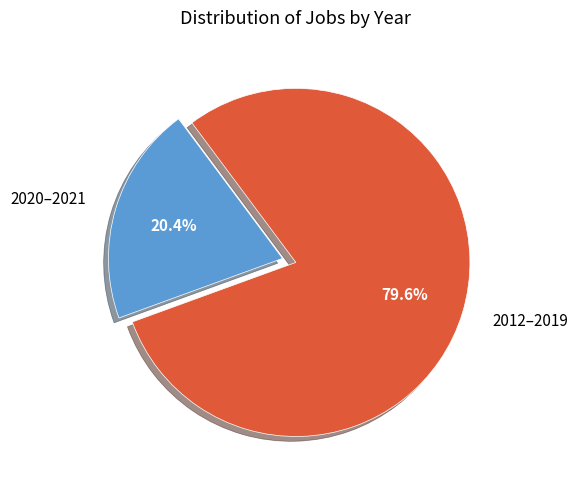

Rank the categories by value from highest to lowest.

2012–2019, 2020–2021